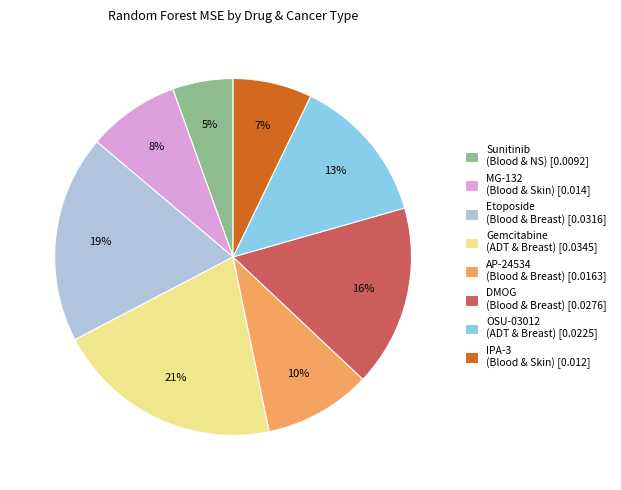

Count the number of slices in the pie.

8